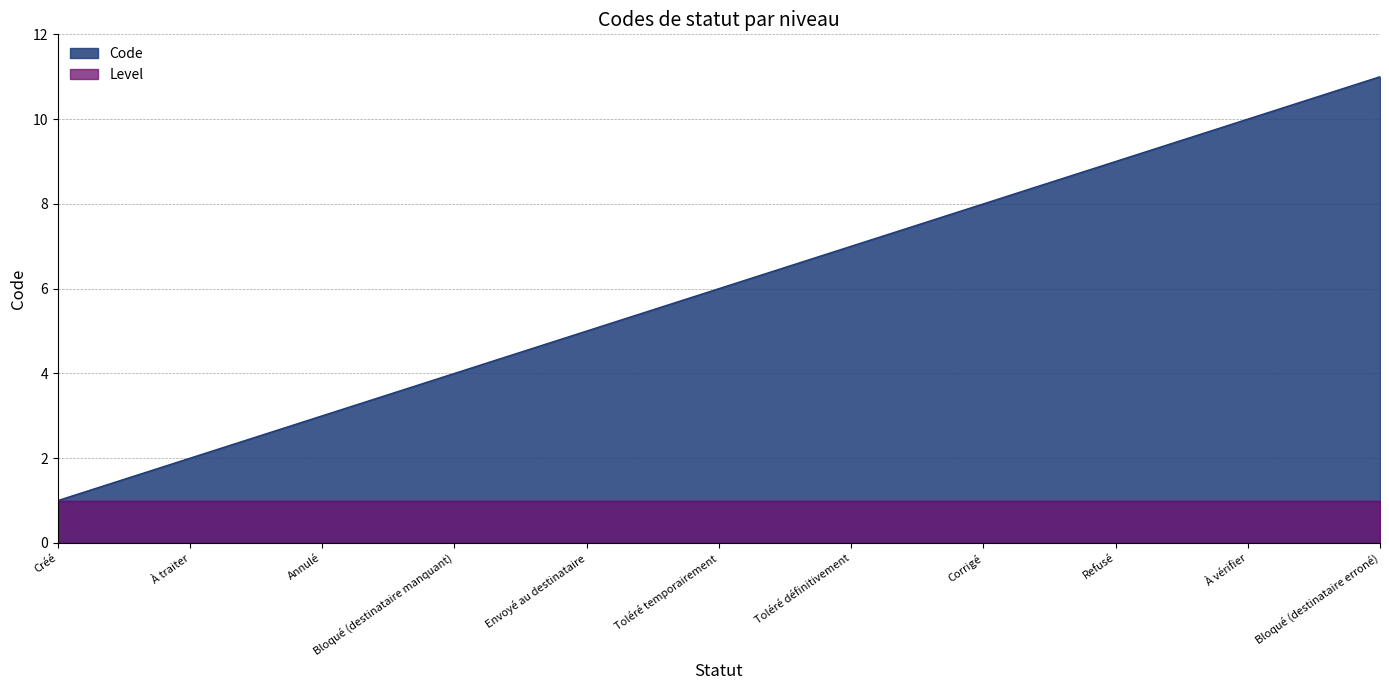

What is the difference between the second highest and minimum values?

9